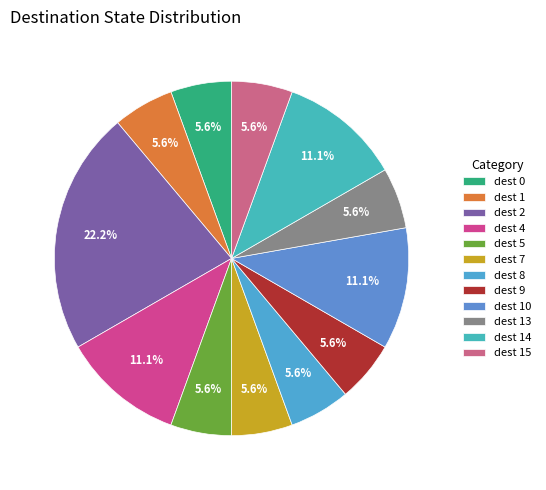

To the nearest percent, what is the average slice percentage?

8%